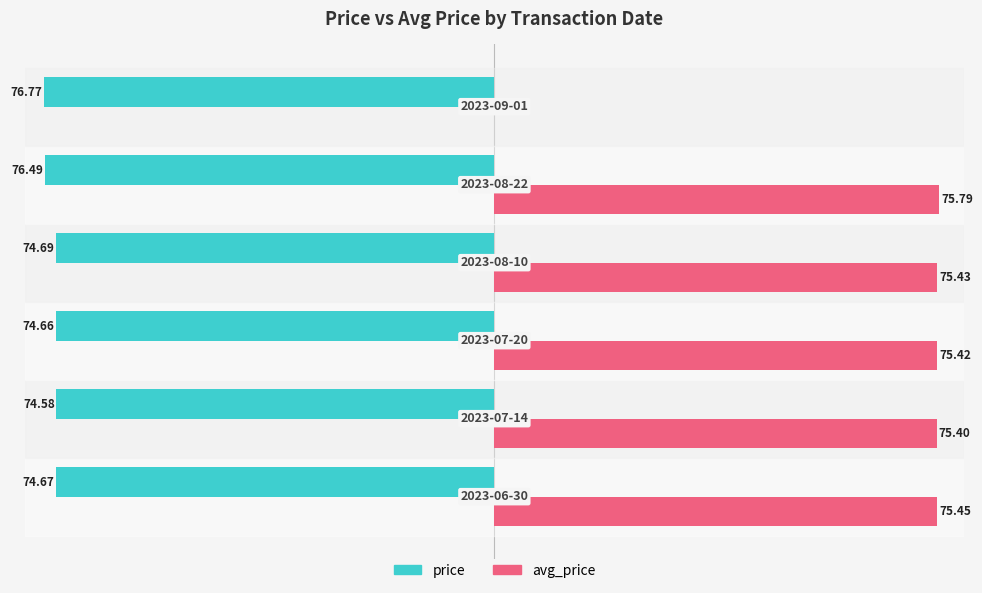

Reading left to right, transcribe all the data shown in this chart.

price: -74.7	-74.6	-74.7	-74.7	-76.5	-76.8
avg_price: 75.5	75.4	75.4	75.4	75.8	0.0